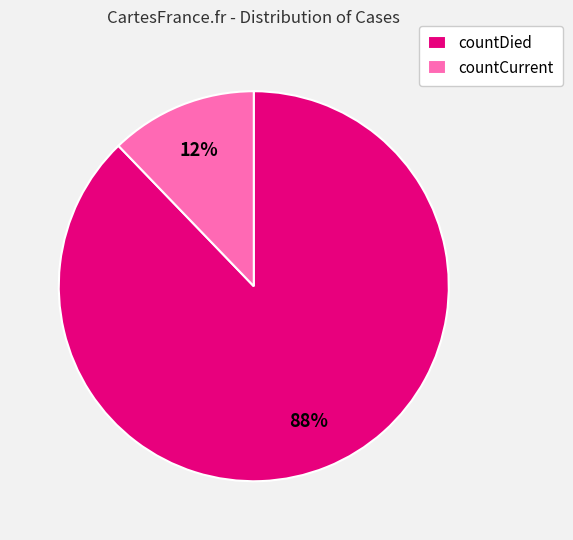

Which has a higher value, countCurrent or countDied?

countDied